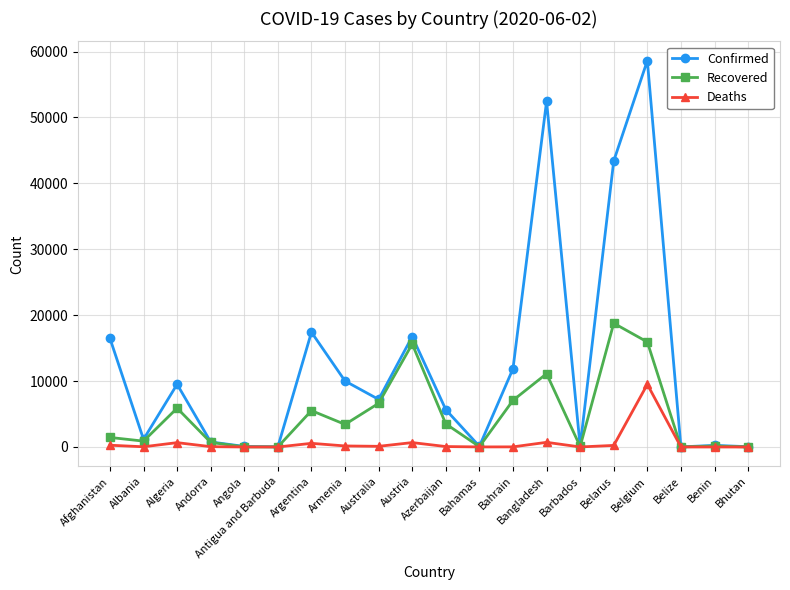

Does the chart have visible grid lines?

Yes